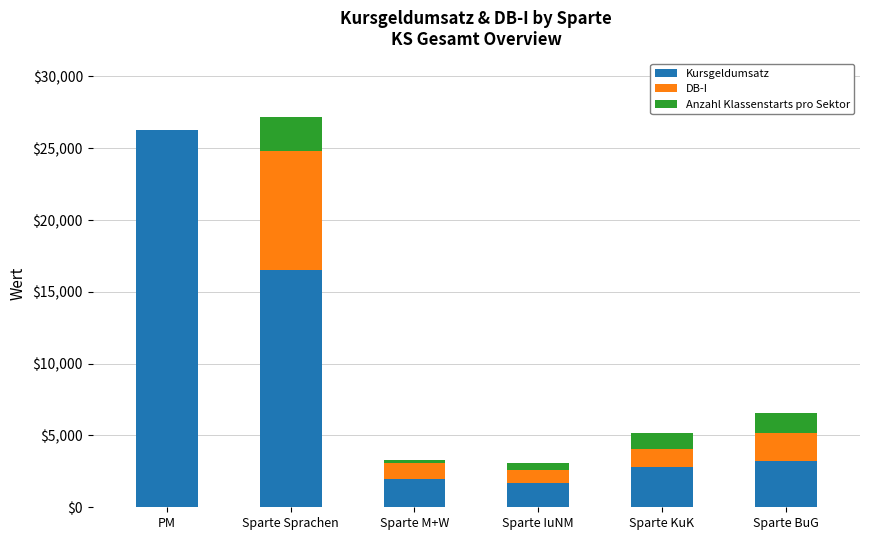

Reading right to left, what are the values for Kursgeldumsatz?

Sparte BuG=3239.2	Sparte KuK=2812.0	Sparte IuNM=1704.0	Sparte M+W=1941.4	Sparte Sprachen=16541.1	PM=26239.2